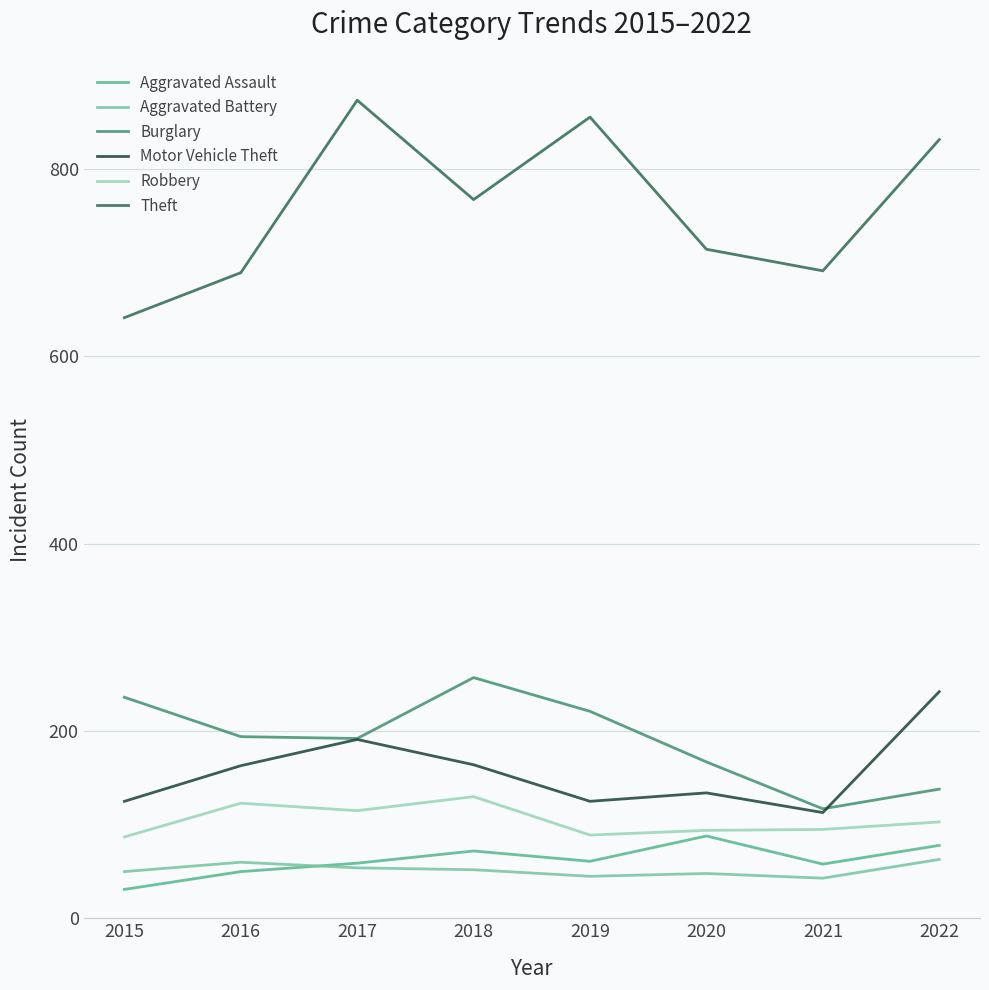

What is the average value of the Aggravated Assault series?

62